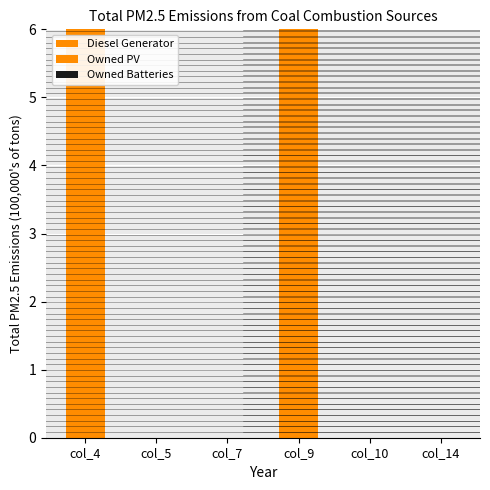

How many groups of bars are there?

6